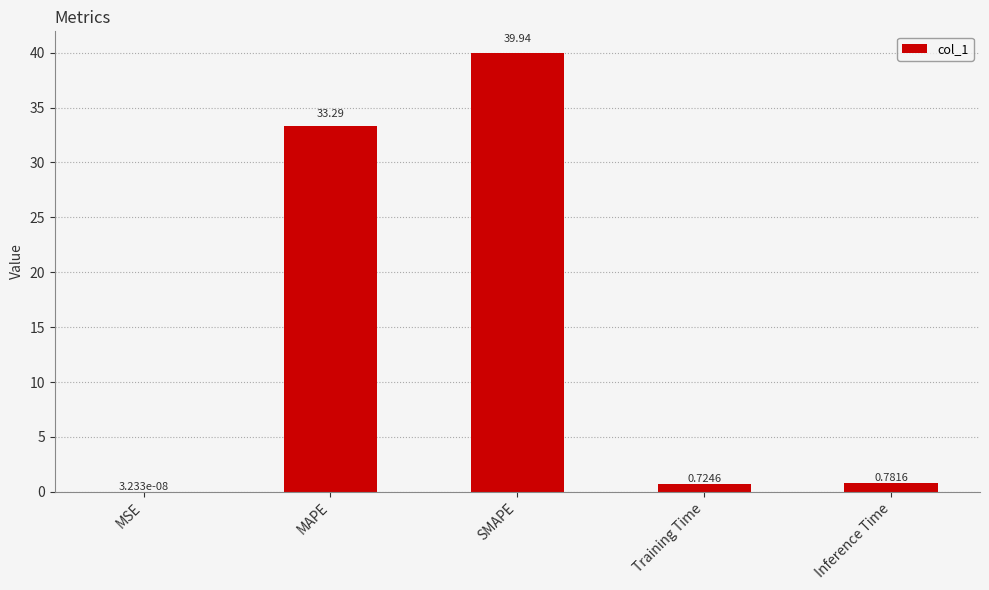

Where is the data nearest to the value 19?

MAPE